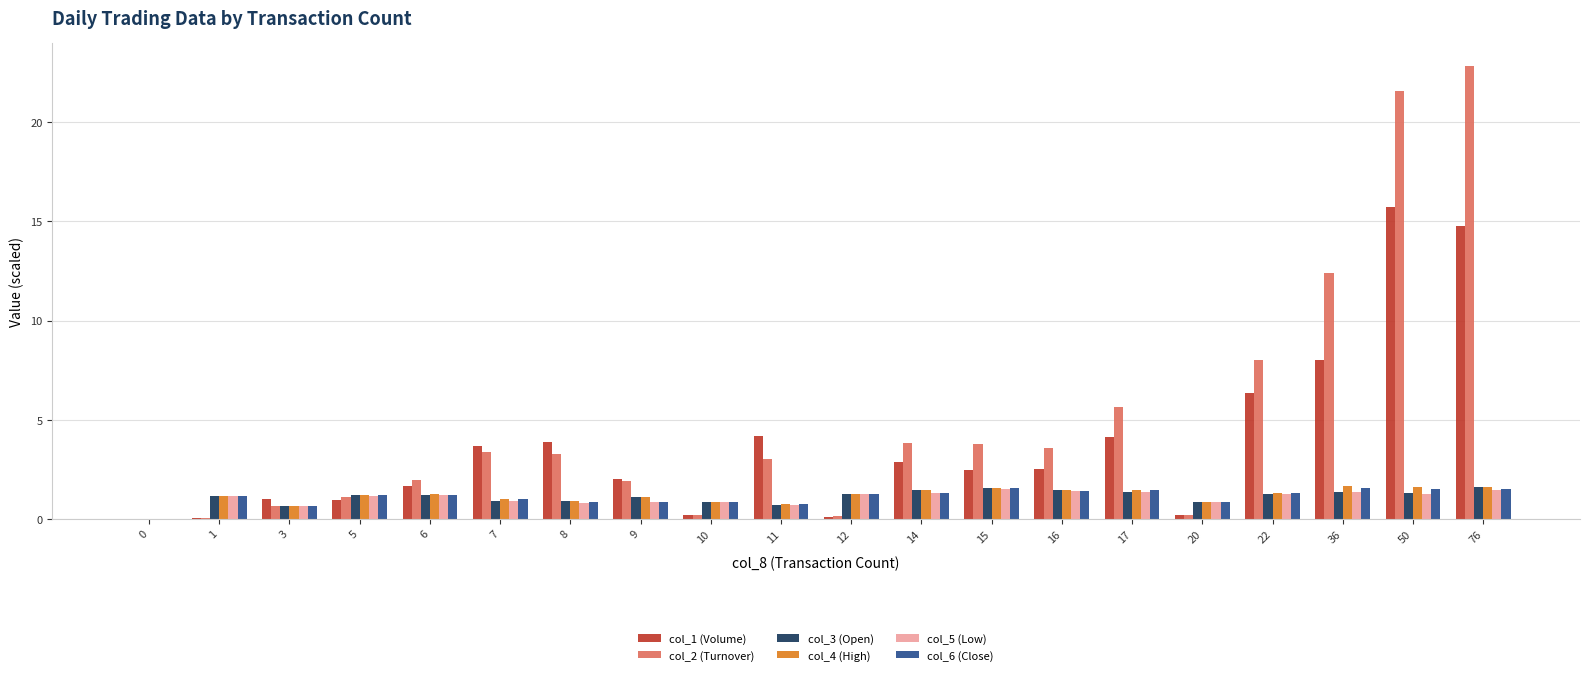

Which series has the widest spread of values?

col_2 (Turnover)